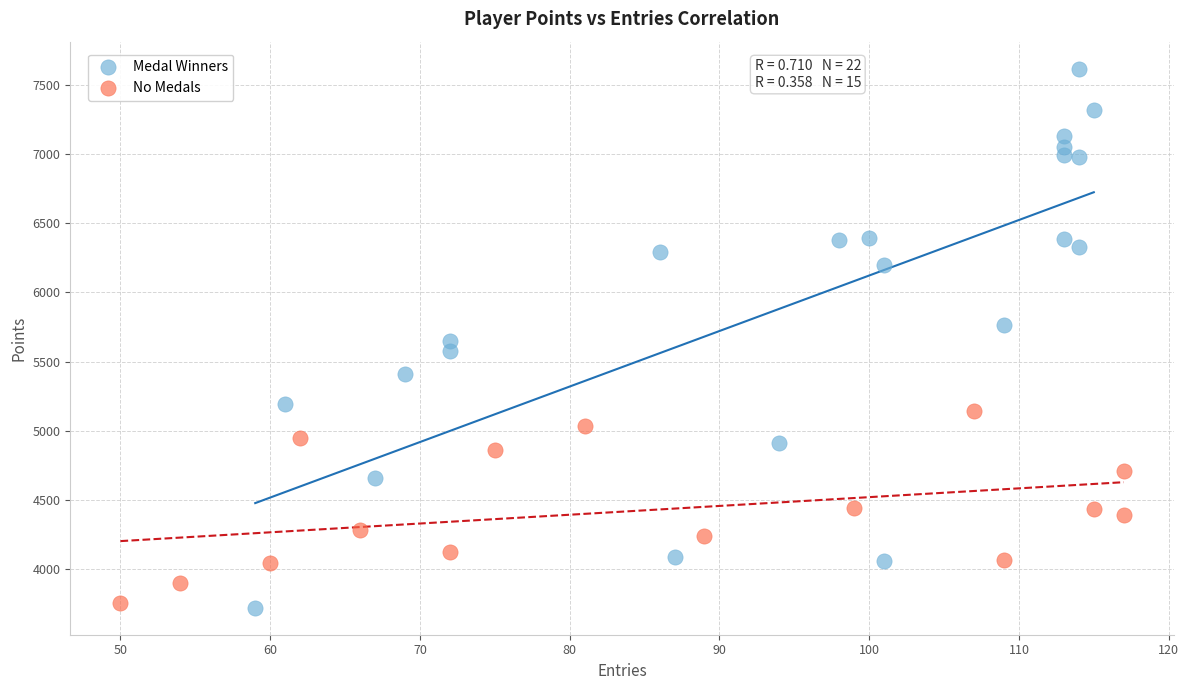

Which series has the largest Y range (max minus min)?

Medal Winners